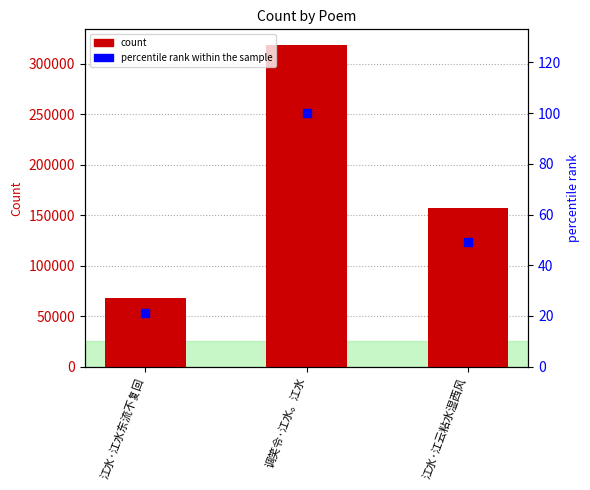

At which category is the sum across all series the highest?

调笑令·江水。江水